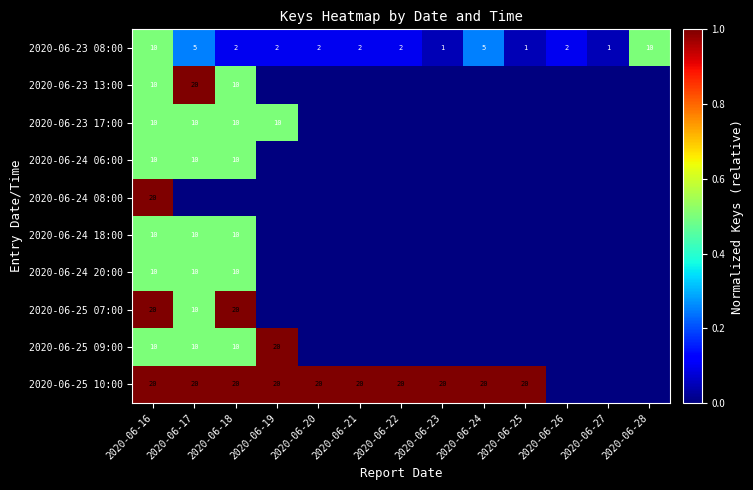

Count the number of categories in the chart.

13